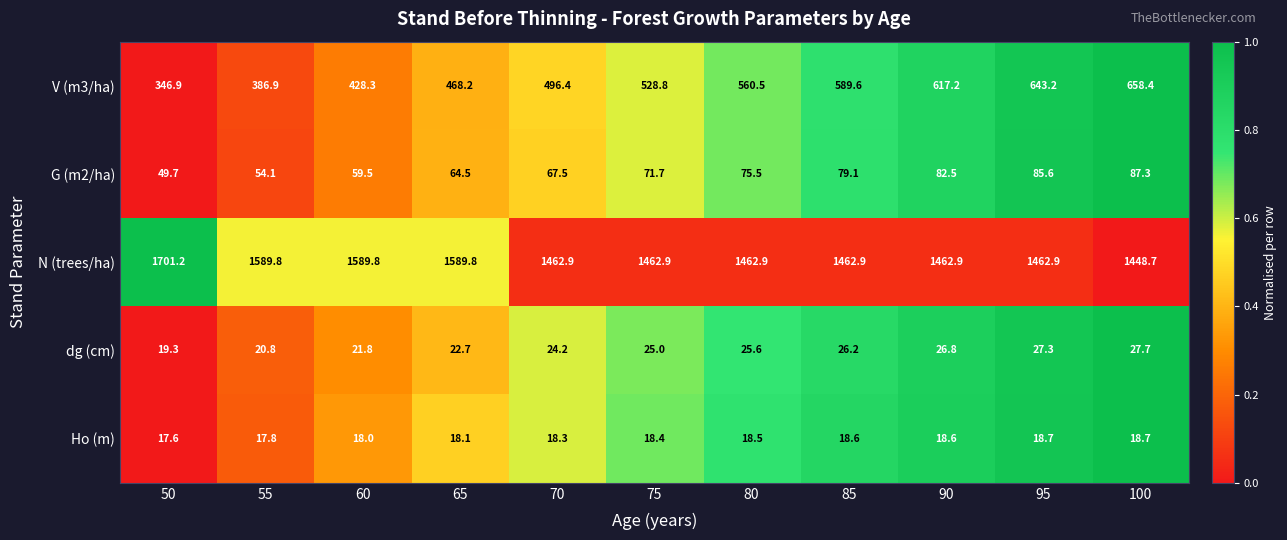

Is it true that N (trees/ha) equals 1462.9 at 85?

True